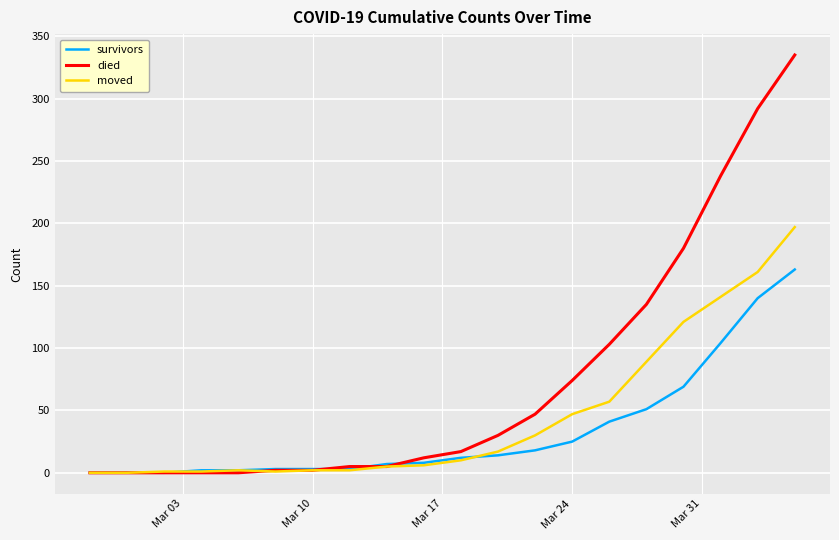

What is the maximum value shown in the chart?

335